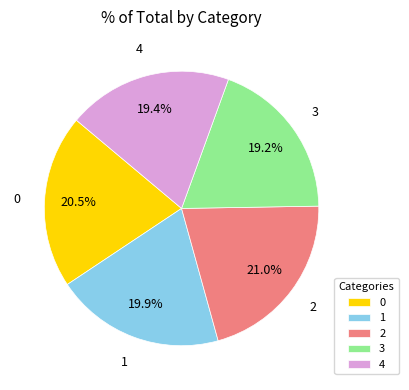

To the nearest percent, what is the difference between the largest and smallest slice percentages?

2%